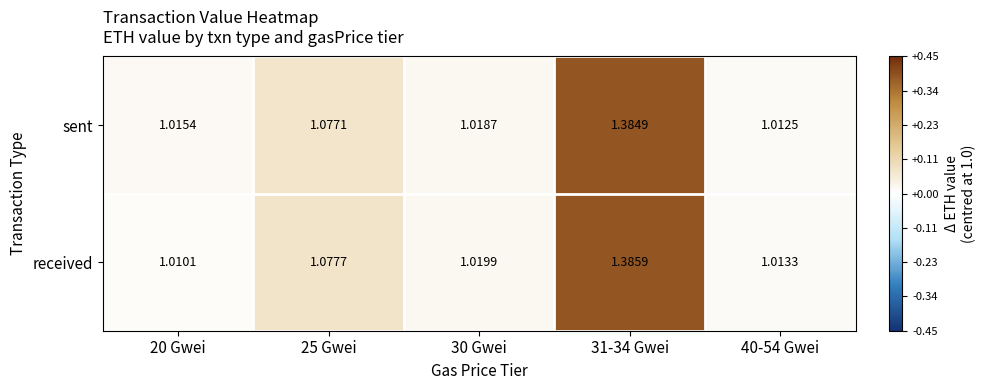

List the series in order of their peak value, highest first.

received, sent